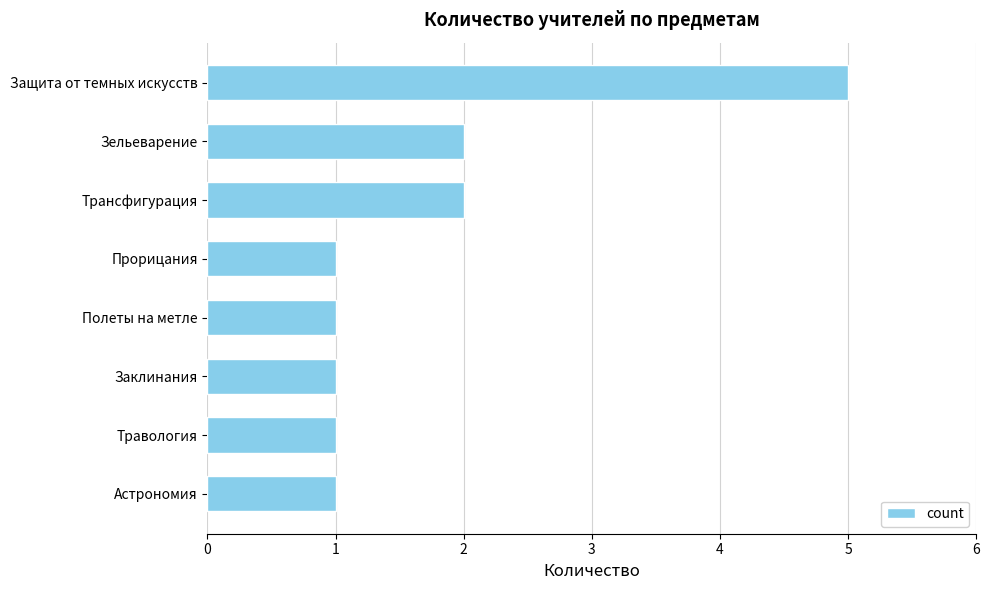

Are the bars grouped side by side (vs. stacked)?

No